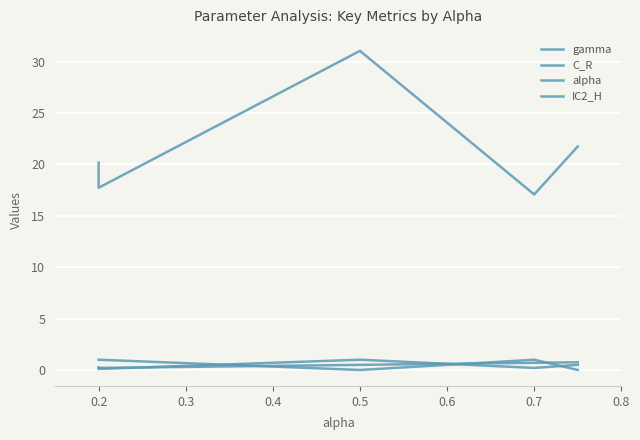

Between 0.7 and 0.2, which is larger?

0.7